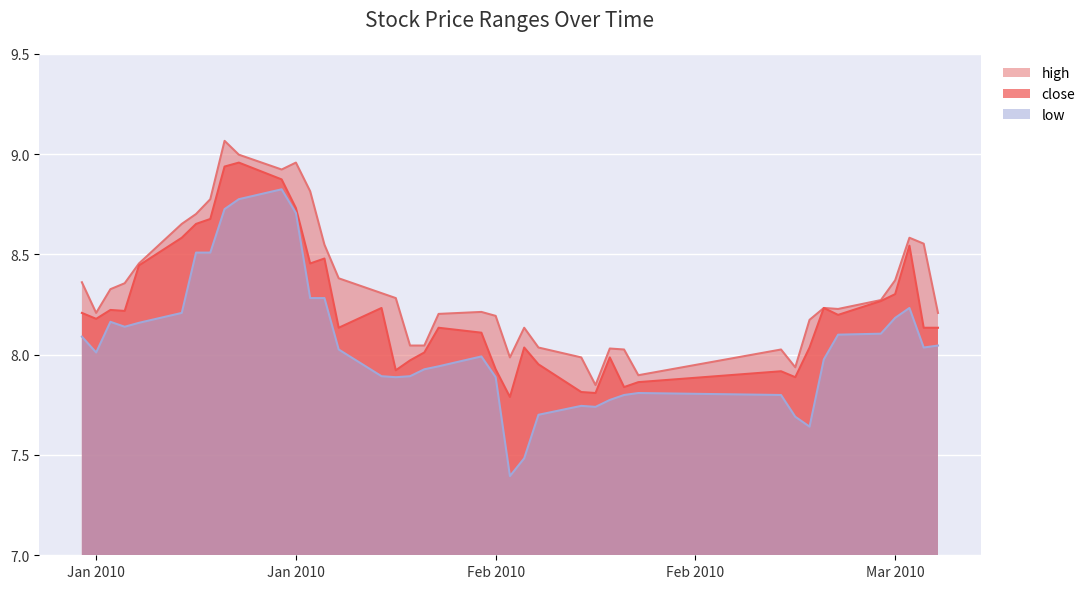

What are all the series names shown in the legend?

high, close, low